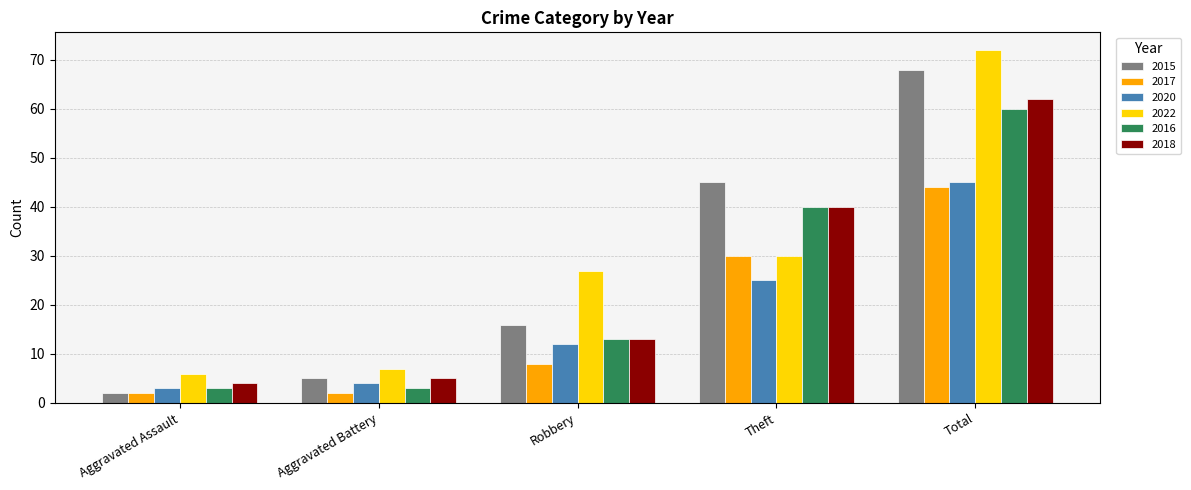

Reading left to right, transcribe all the data shown in this chart.

2015: 2	5	16	45	68
2017: 2	2	8	30	44
2020: 3	4	12	25	45
2022: 6	7	27	30	72
2016: 3	3	13	40	60
2018: 4	5	13	40	62